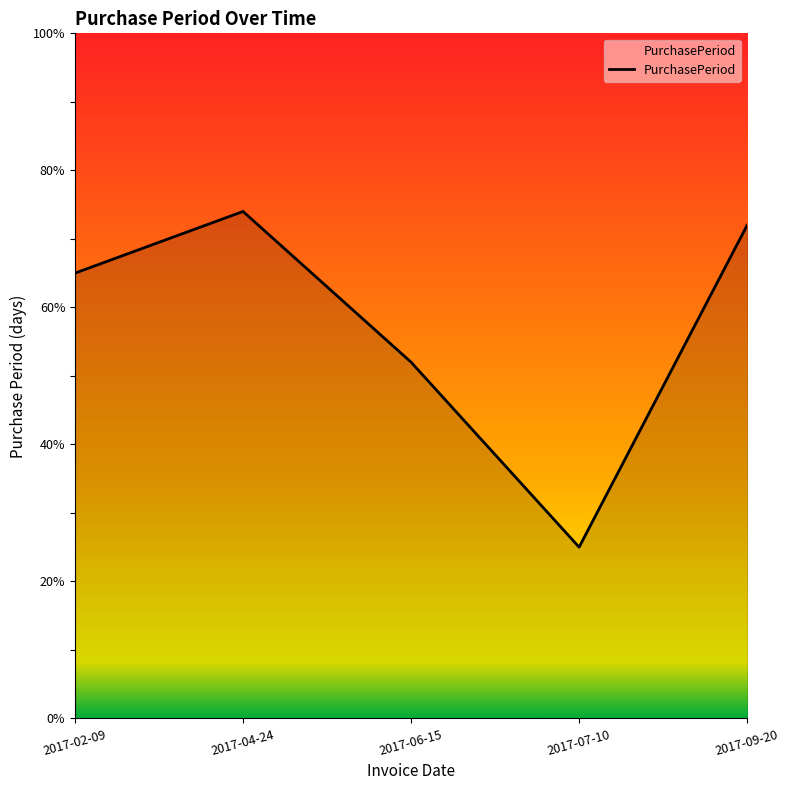

What is the approximate value at 2017-07-10, to the nearest 5?

25